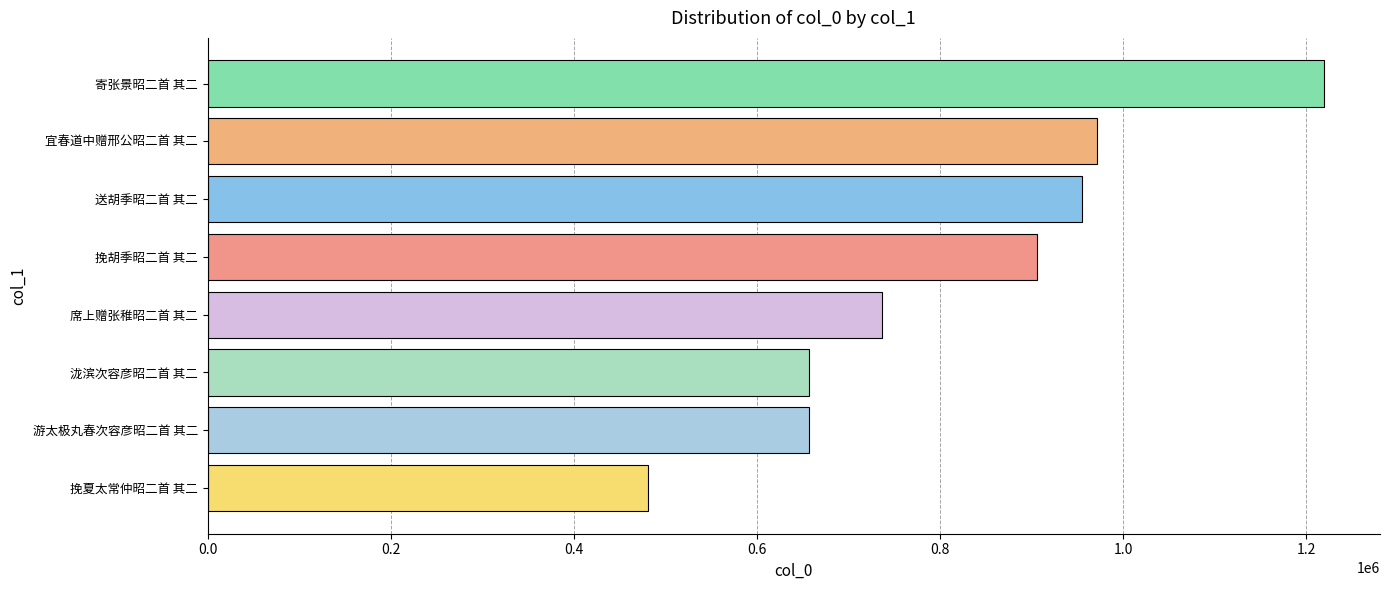

Which label corresponds to the largest value in the chart?

寄张景昭二首 其二